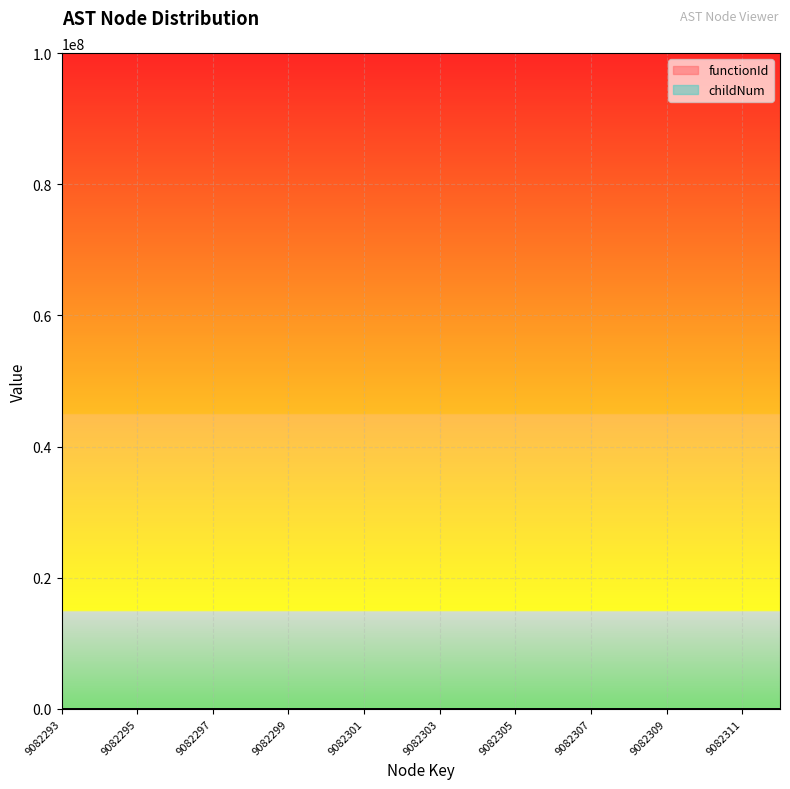

Is it true that functionId equals 0 at 9082295?

True